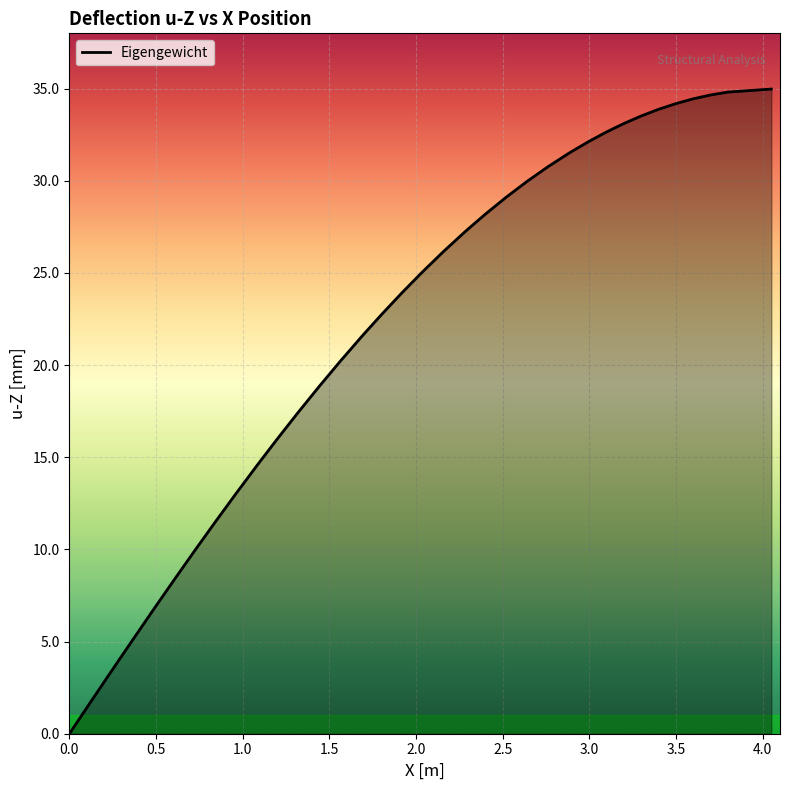

What is the difference between the maximum and minimum values?

35.0